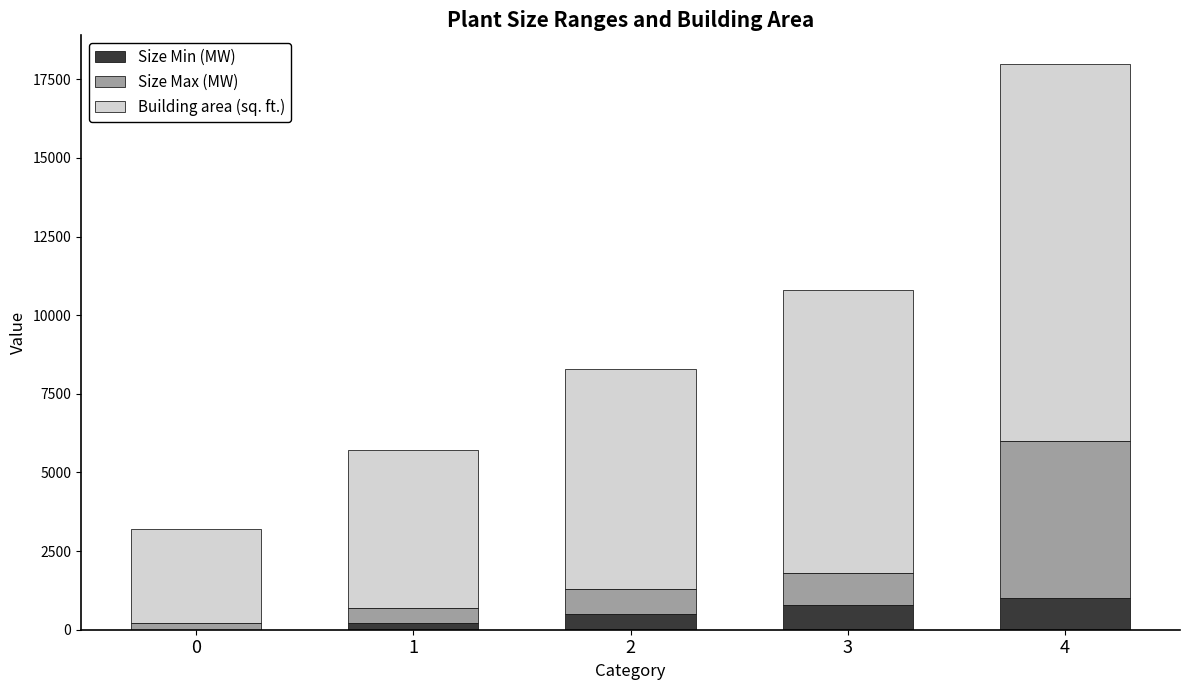

Are the bars horizontal?

No